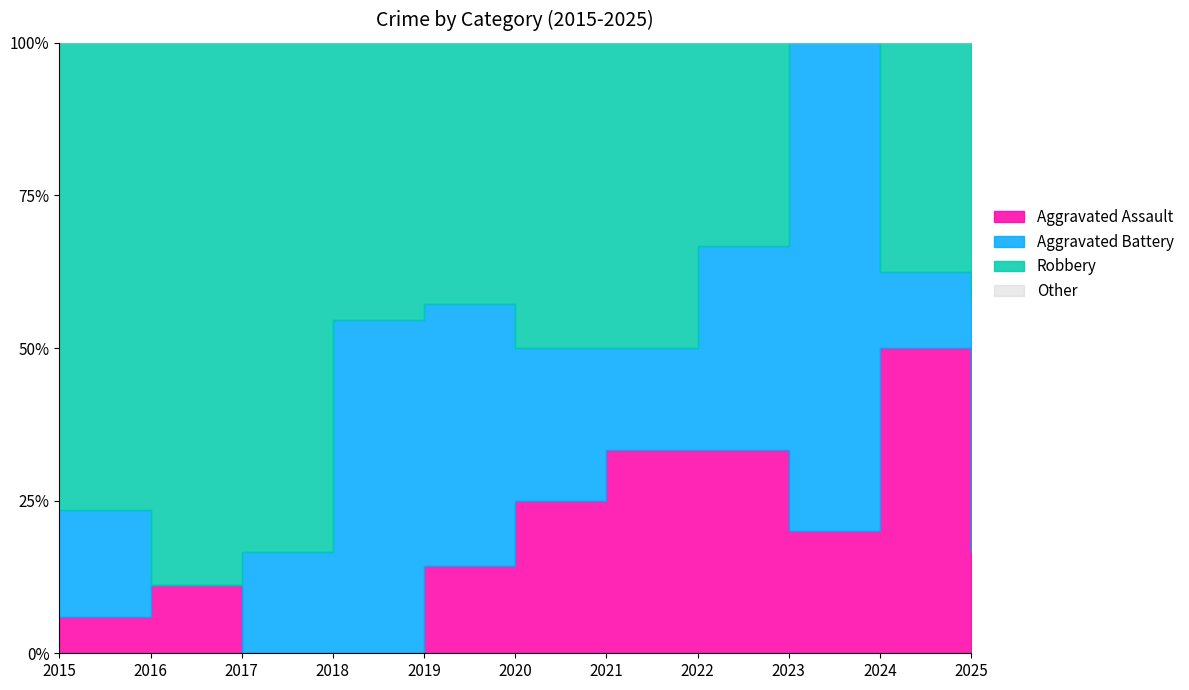

The Aggravated Battery series shows -3 at 2016. True or false?

False